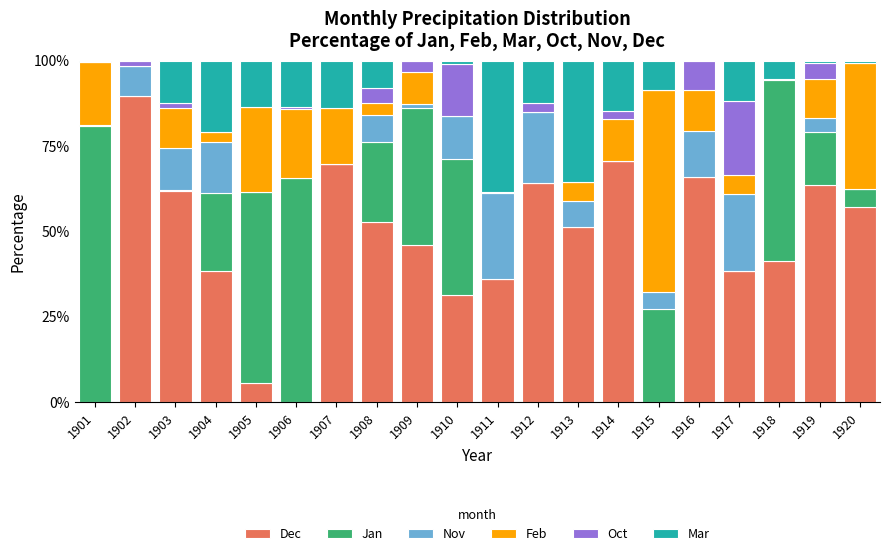

Count the number of data series in this chart.

6